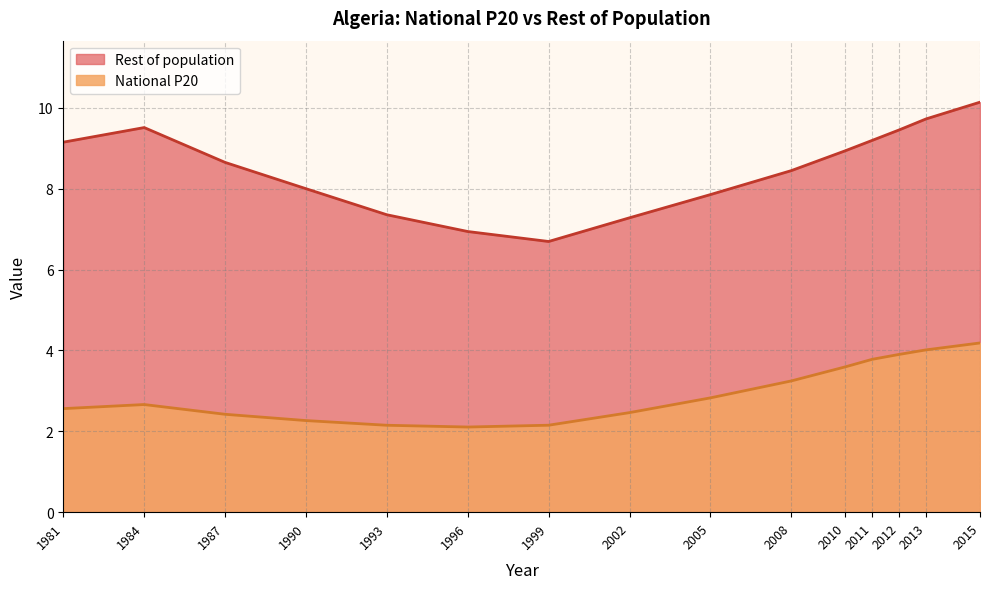

What is the approximate value at 1999?

2.2